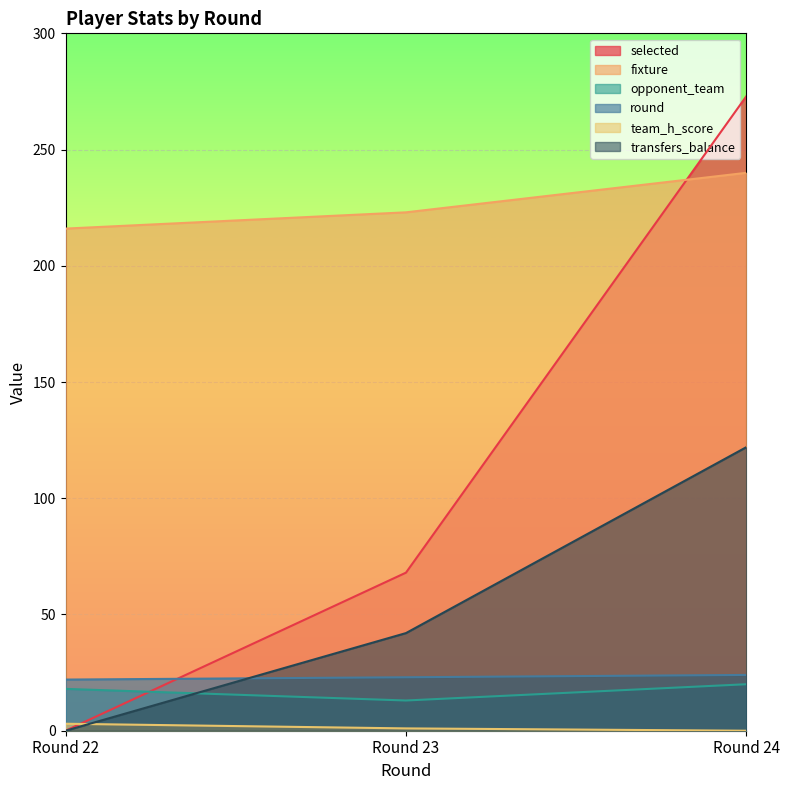

At Round 24, list the series in order from largest to smallest.

selected, fixture, transfers_balance, round, opponent_team, team_h_score